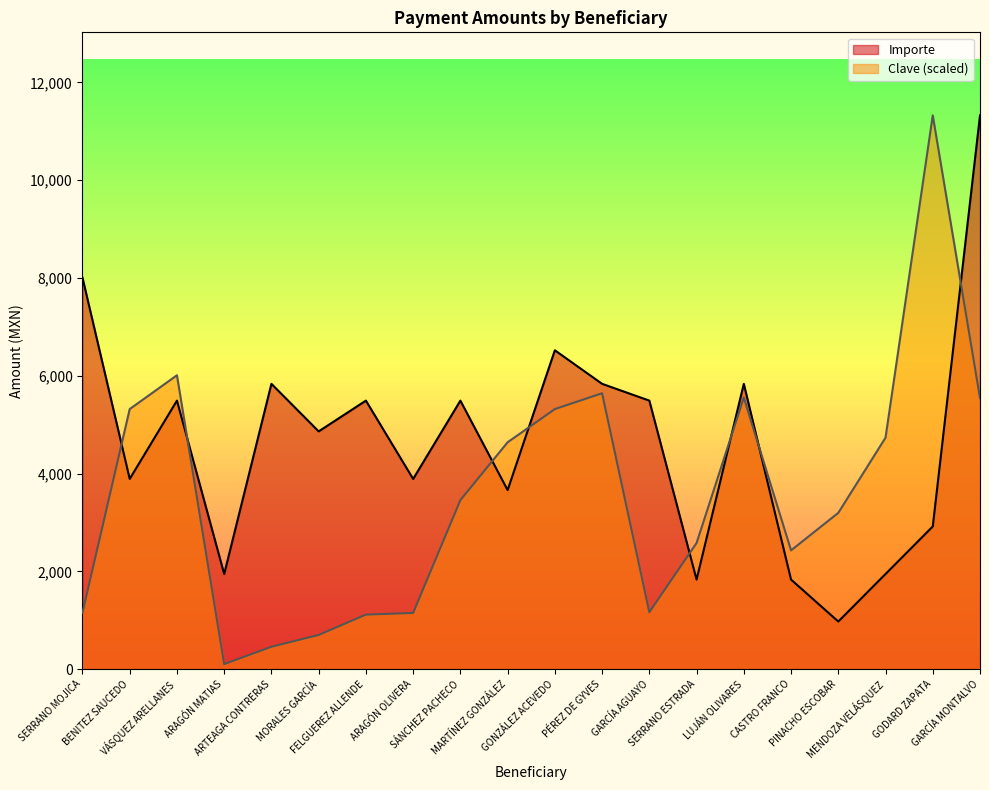

What are all the series names shown in the legend?

Importe, Clave (scaled)